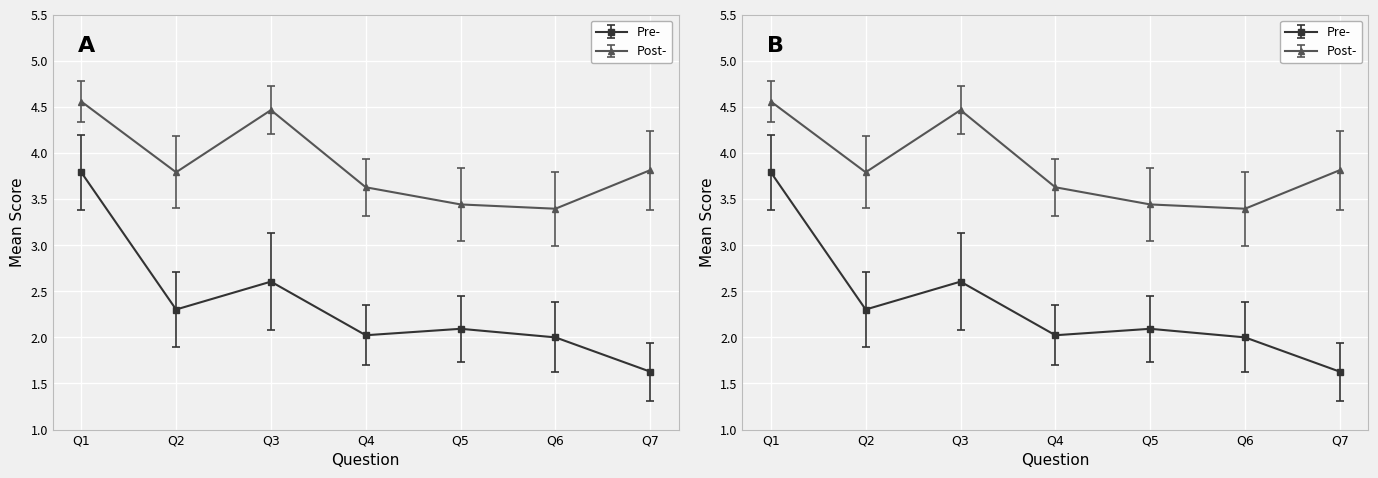

Reading left to right, list all the values displayed in this chart.

Pre-: 3.8	2.3	2.6	2.0	2.1	2.0	1.6
Post-: 4.6	3.8	4.5	3.6	3.4	3.4	3.8